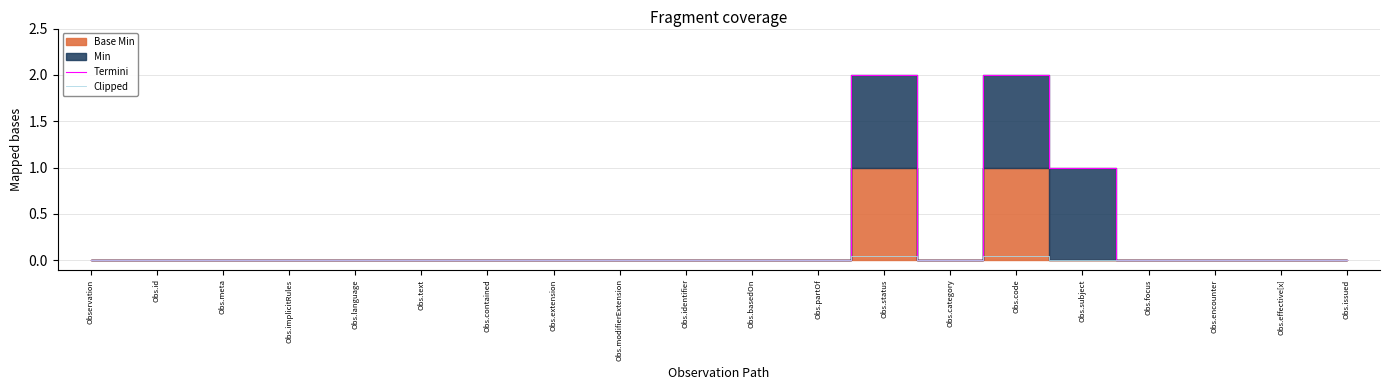

Rank the categories by Clipped value from lowest to highest.

Observation, Obs.id, Obs.meta, Obs.implicitRules, Obs.language, Obs.text, Obs.contained, Obs.extension, Obs.modifierExtension, Obs.identifier, Obs.basedOn, Obs.partOf, Obs.category, Obs.subject, Obs.focus, Obs.encounter, Obs.effective[x], Obs.issued, Obs.status, Obs.code